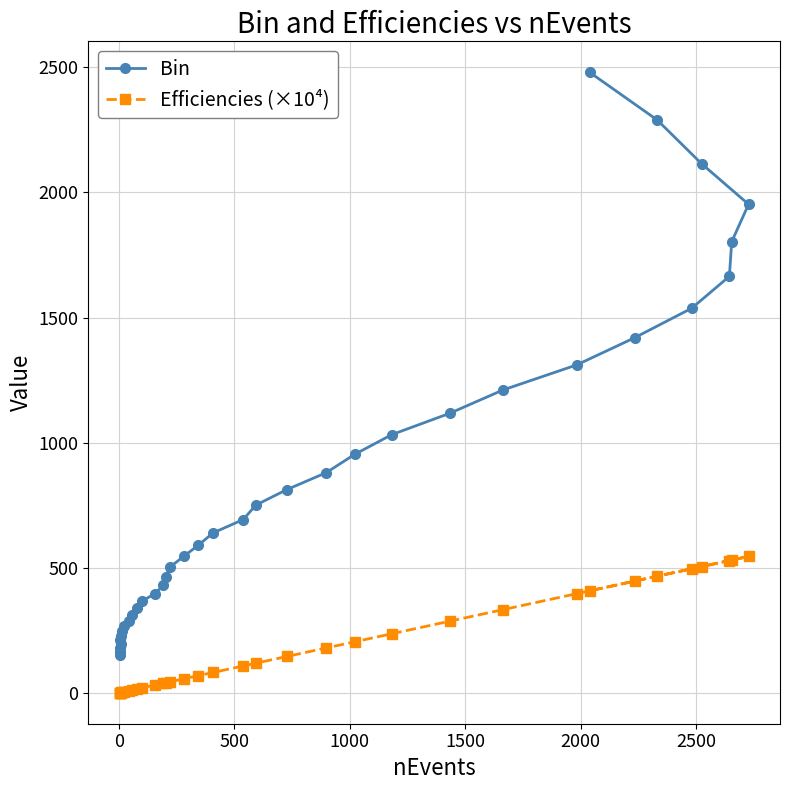

Rank the series at 1500 from highest to lowest value.

Bin, Efficiencies (×10⁴)